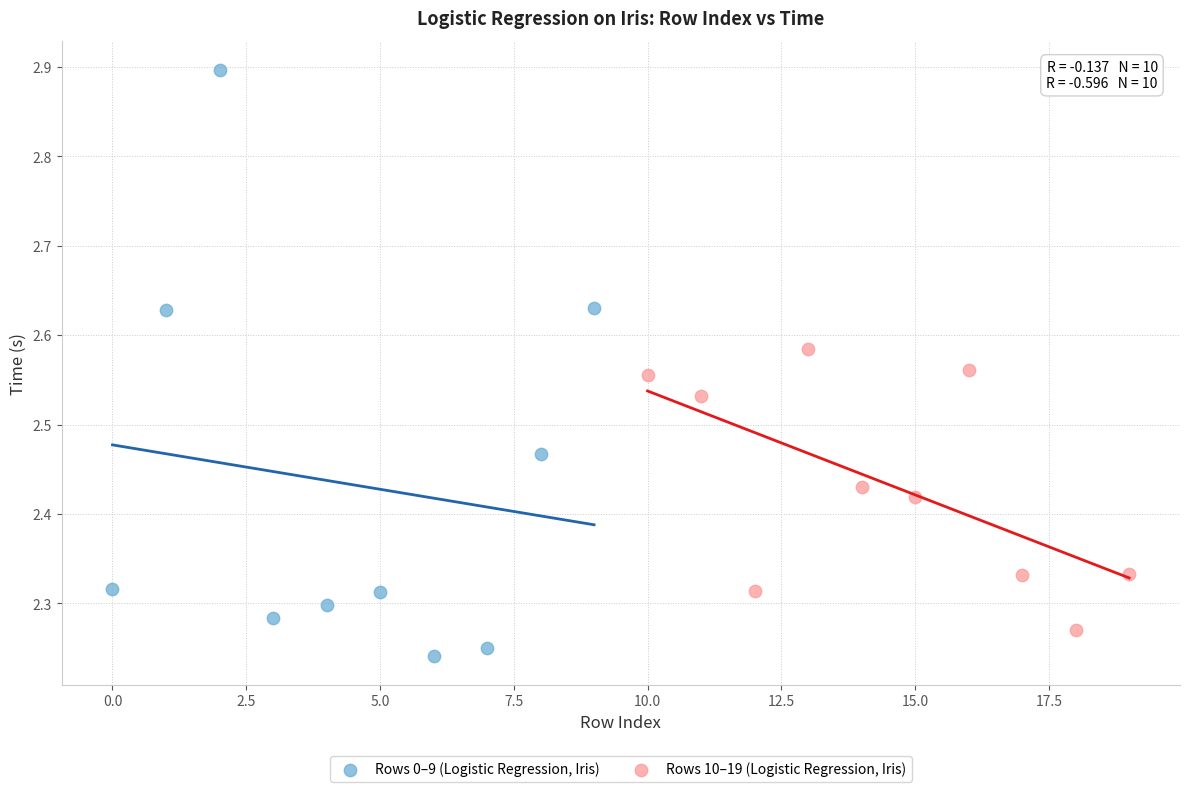

Which series has the widest spread of Y values?

Rows 0–9 (Logistic Regression, Iris)